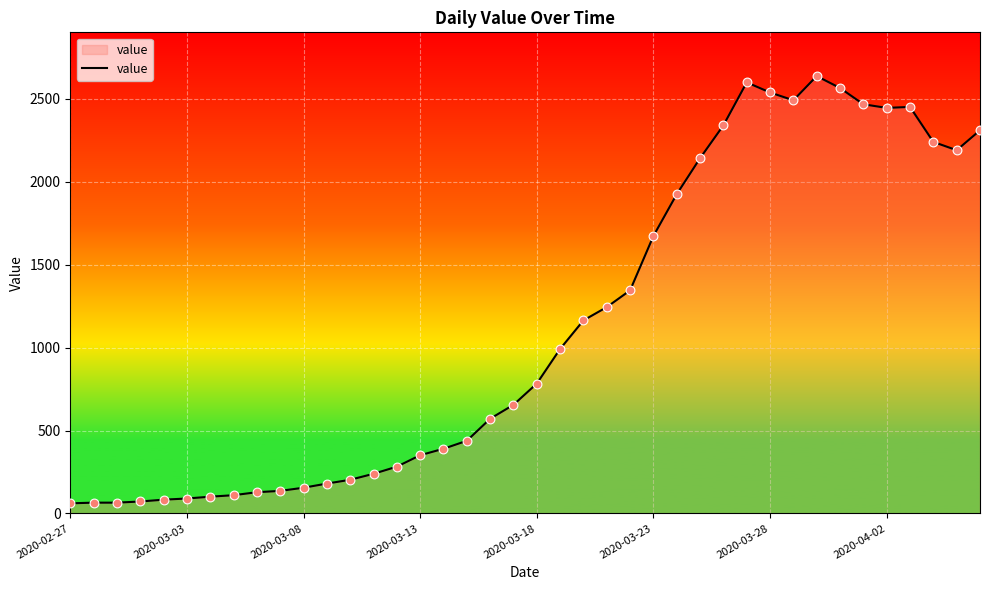

What is the greatest value displayed?

2637